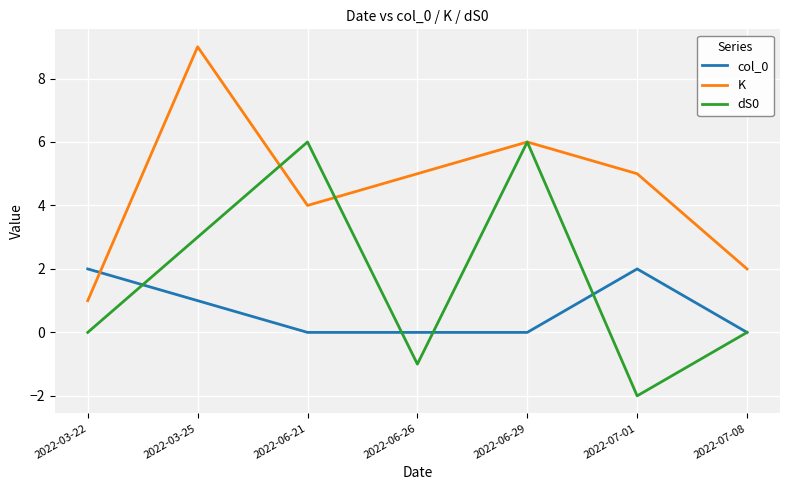

Does the chart have visible grid lines?

Yes